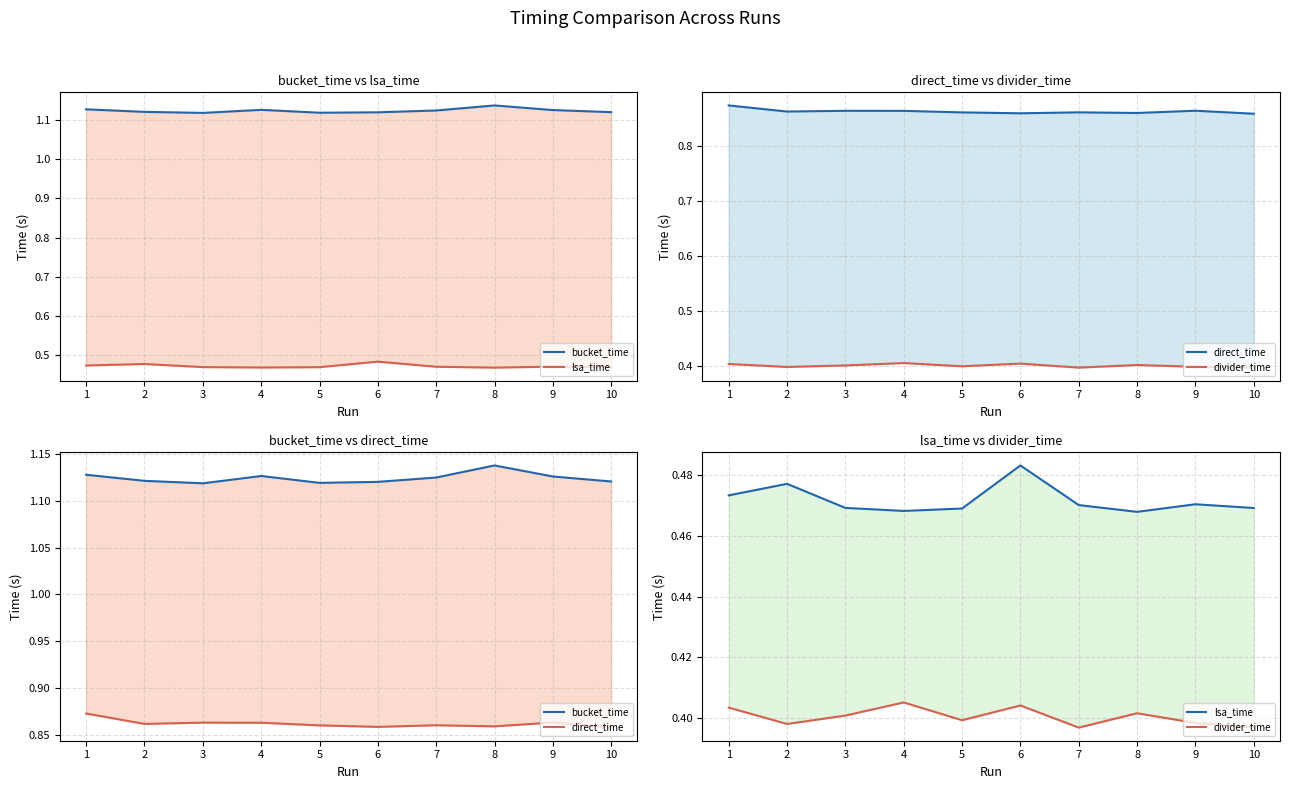

Is the value of lsa_time at 7 greater than the value of direct_time at 5?

No